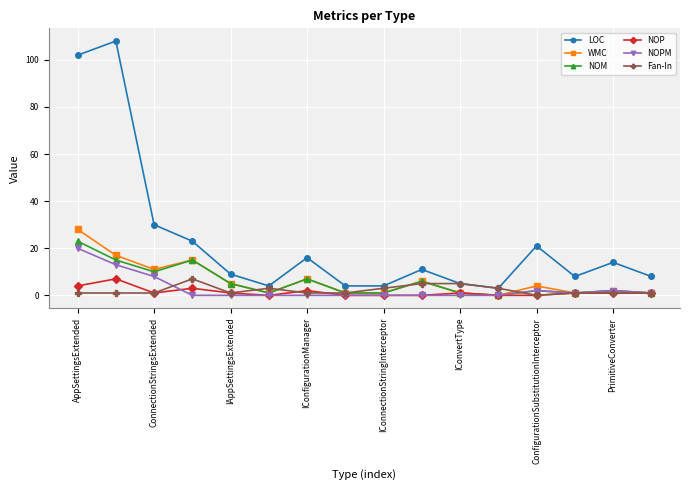

True or false: LOC and WMC intersect in this chart.

False